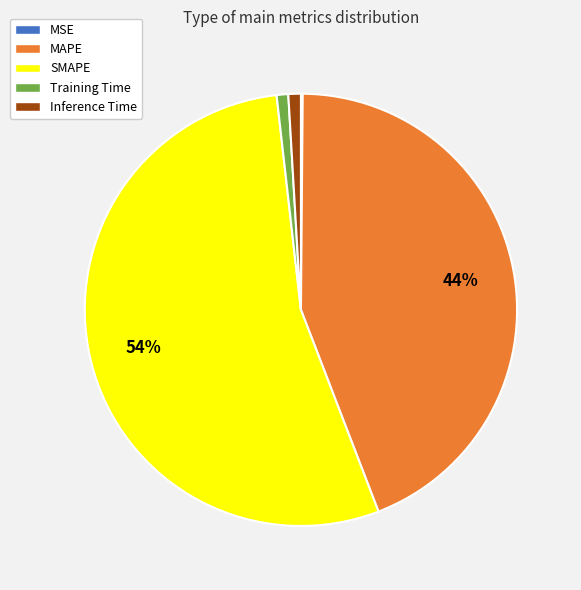

The Inference Time slice represents 1% of the pie. True or false?

True